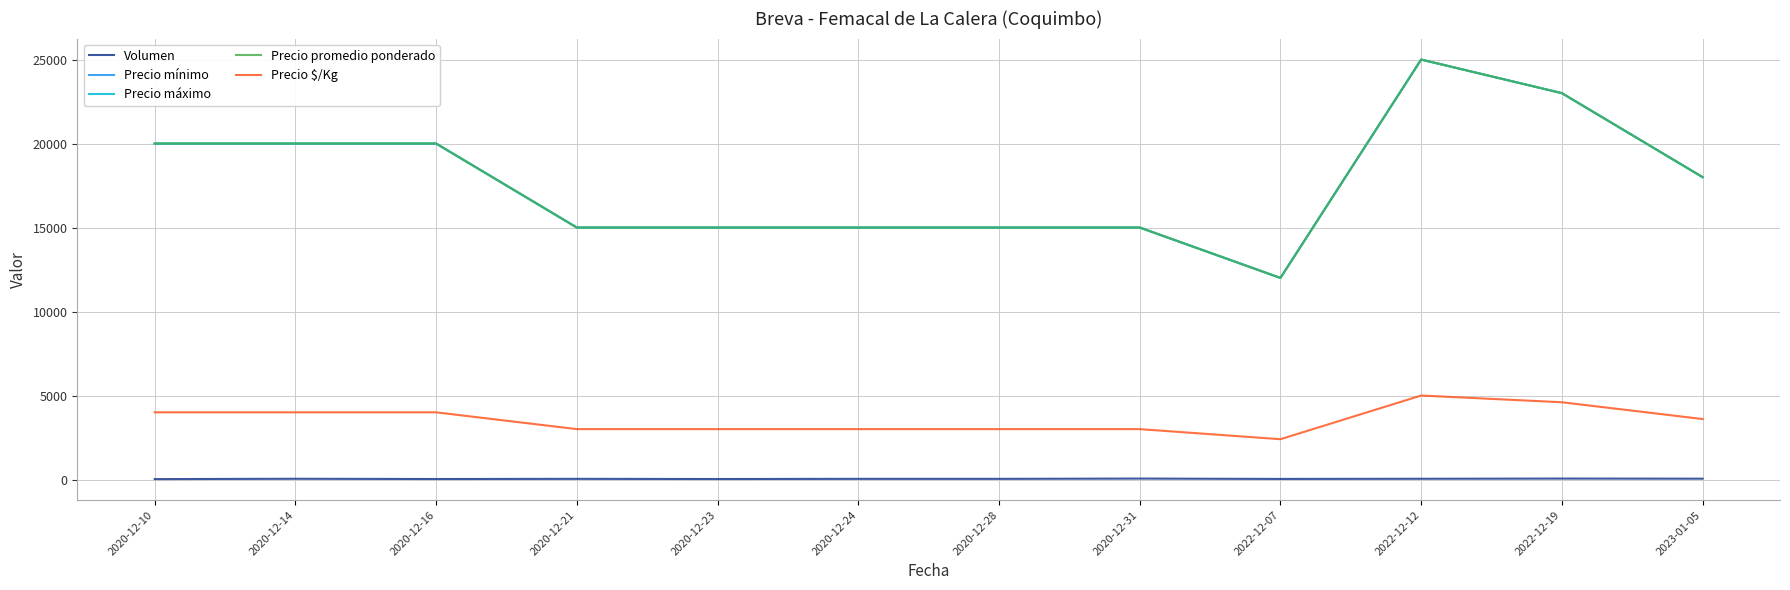

Rank the series at 2022-12-07 from lowest to highest value.

Volumen, Precio $/Kg, Precio mínimo, Precio máximo, Precio promedio ponderado